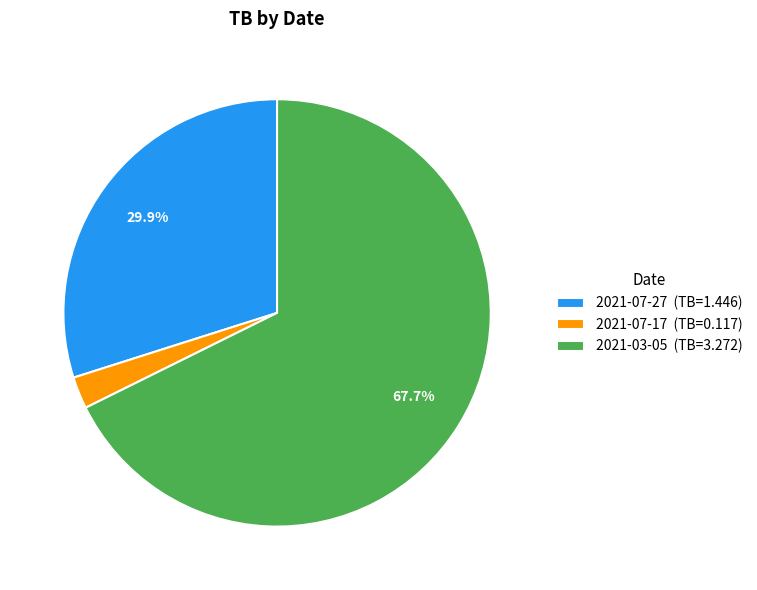

What percentage is the 2021-07-17 slice, to the nearest percent?

2%